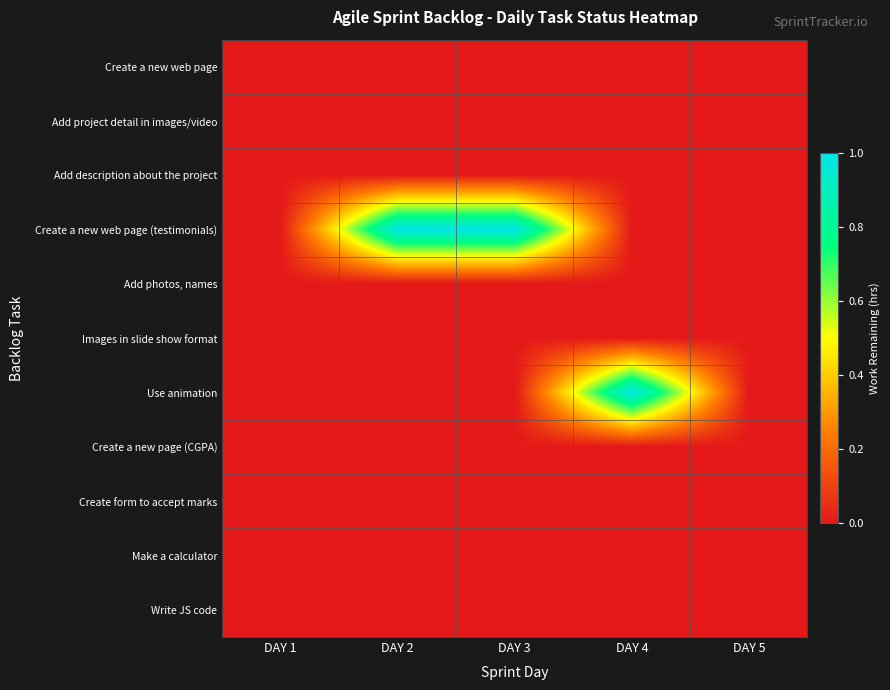

Reading right to left, transcribe all the data shown in this chart.

Create a new web page: DAY 5=0	DAY 4=0	DAY 3=0	DAY 2=0	DAY 1=0
Add project detail in images/video: DAY 5=0	DAY 4=0	DAY 3=0	DAY 2=0	DAY 1=0
Add description about the project: DAY 5=0	DAY 4=0	DAY 3=0	DAY 2=0	DAY 1=0
Create a new web page (testimonials): DAY 5=0	DAY 4=0	DAY 3=1	DAY 2=1	DAY 1=0
Add photos, names: DAY 5=0	DAY 4=0	DAY 3=0	DAY 2=0	DAY 1=0
Images in slide show format: DAY 5=0	DAY 4=0	DAY 3=0	DAY 2=0	DAY 1=0
Use animation: DAY 5=0	DAY 4=1	DAY 3=0	DAY 2=0	DAY 1=0
Create a new page (CGPA): DAY 5=0	DAY 4=0	DAY 3=0	DAY 2=0	DAY 1=0
Create form to accept marks: DAY 5=0	DAY 4=0	DAY 3=0	DAY 2=0	DAY 1=0
Make a calculator: DAY 5=0	DAY 4=0	DAY 3=0	DAY 2=0	DAY 1=0
Write JS code: DAY 5=0	DAY 4=0	DAY 3=0	DAY 2=0	DAY 1=0